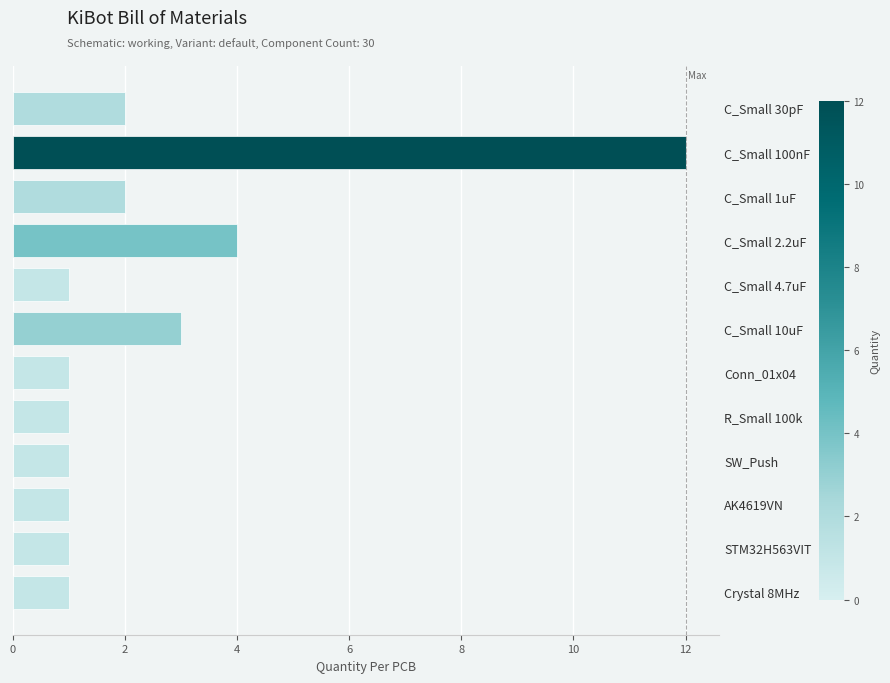

Is it true that the value at C_Small 30pF is 3?

False